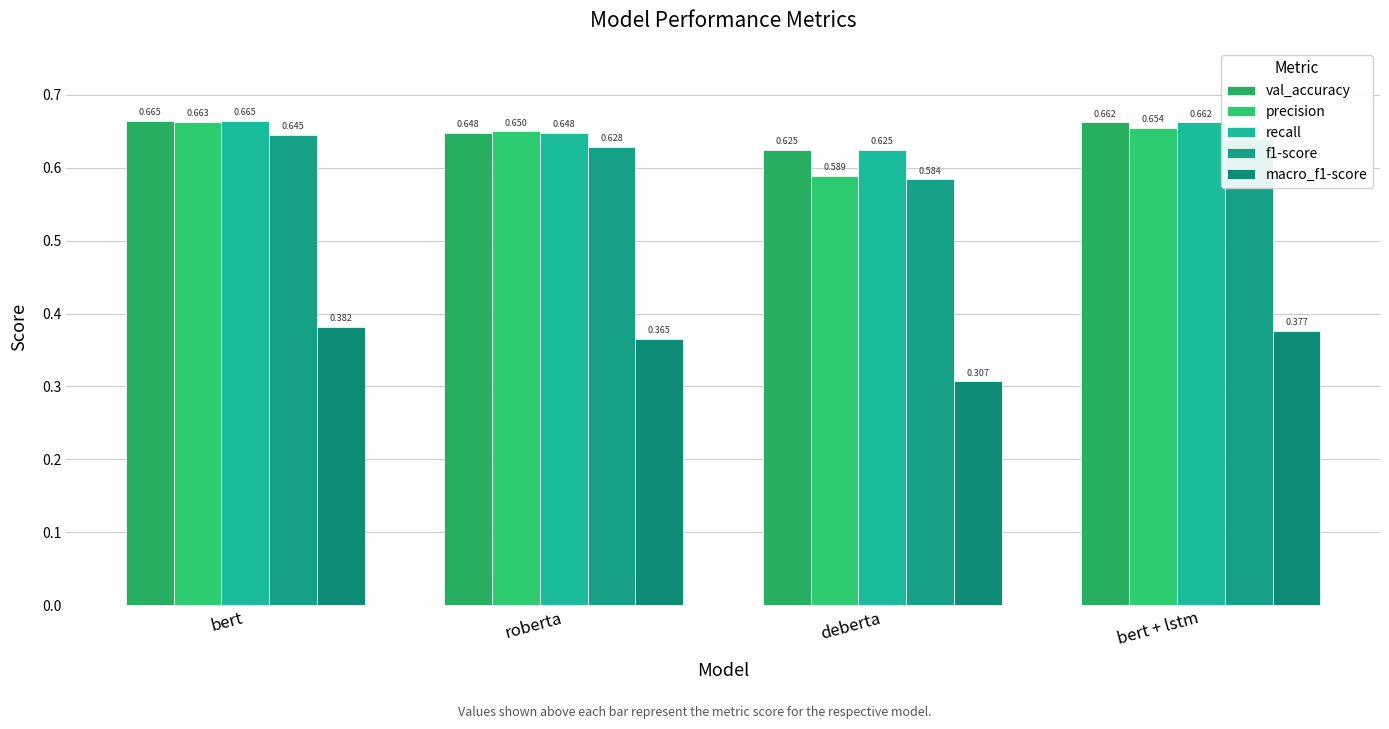

Are the bars grouped side by side (vs. stacked)?

Yes